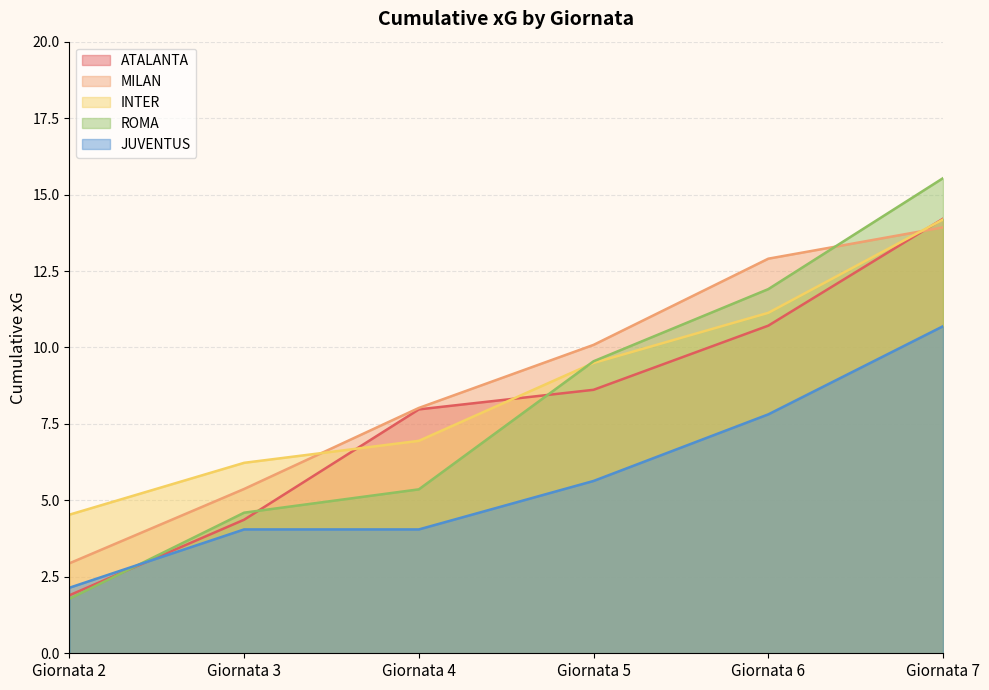

At which category does the chart reach its minimum across all series?

Giornata 2